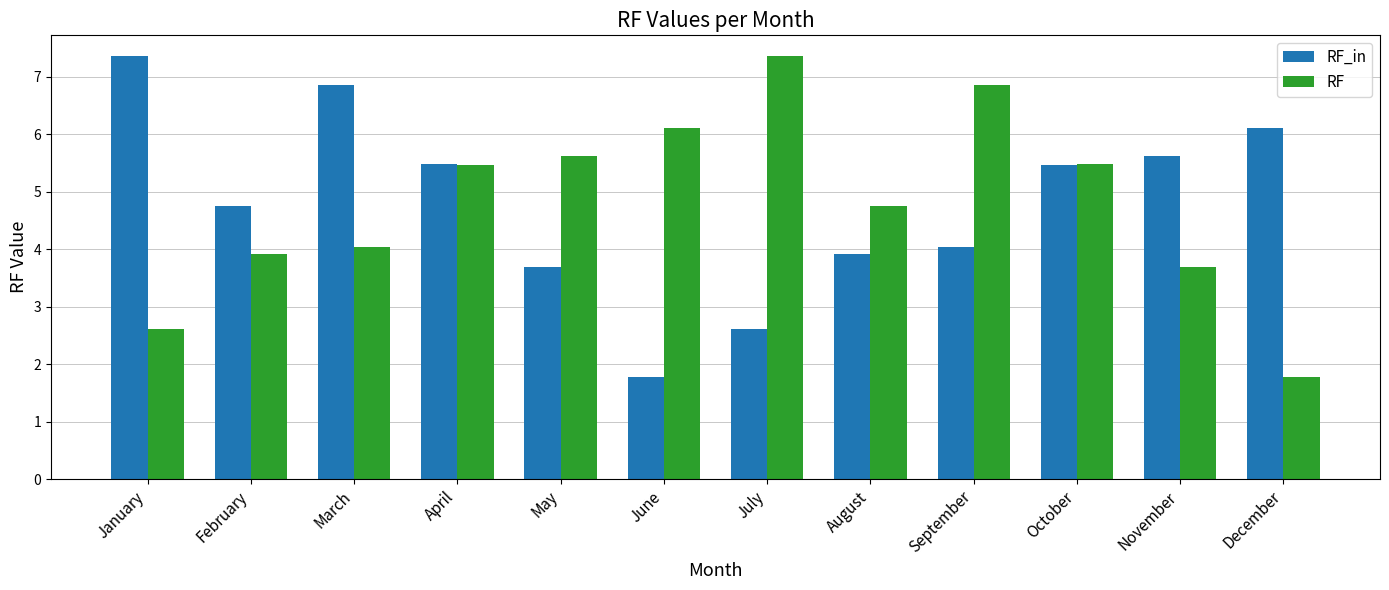

What is the smallest value displayed?

1.8